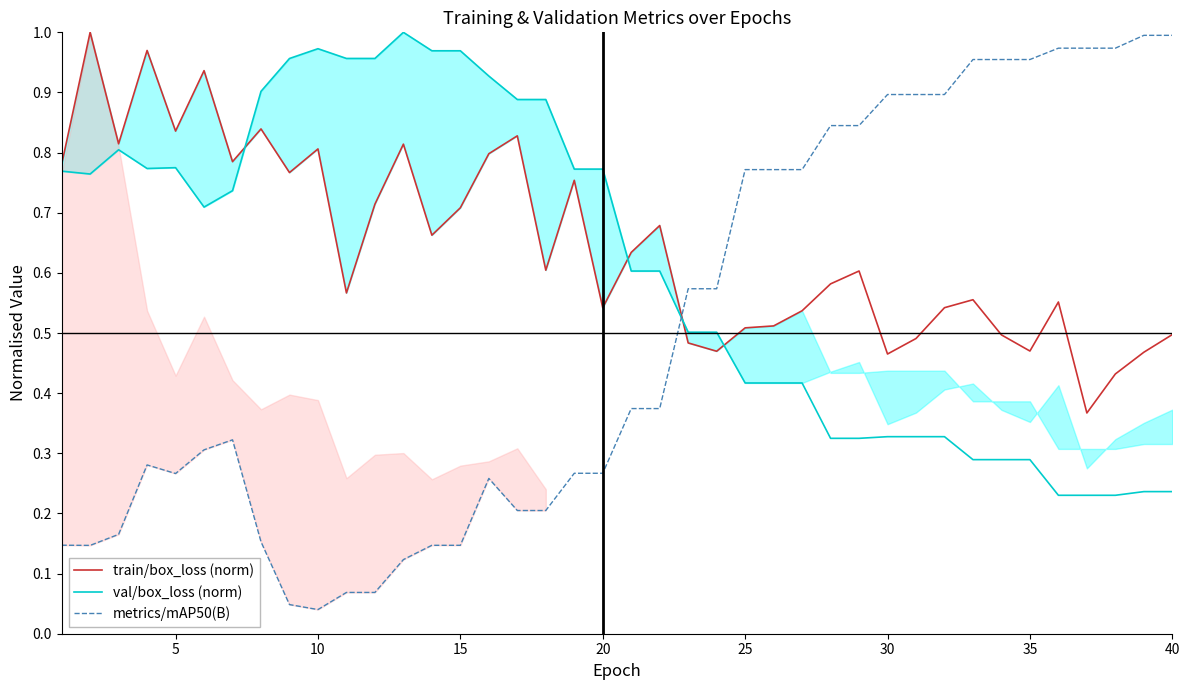

After their last crossing, which series has the higher values: train/box_loss (norm) or metrics/mAP50(B)?

metrics/mAP50(B)